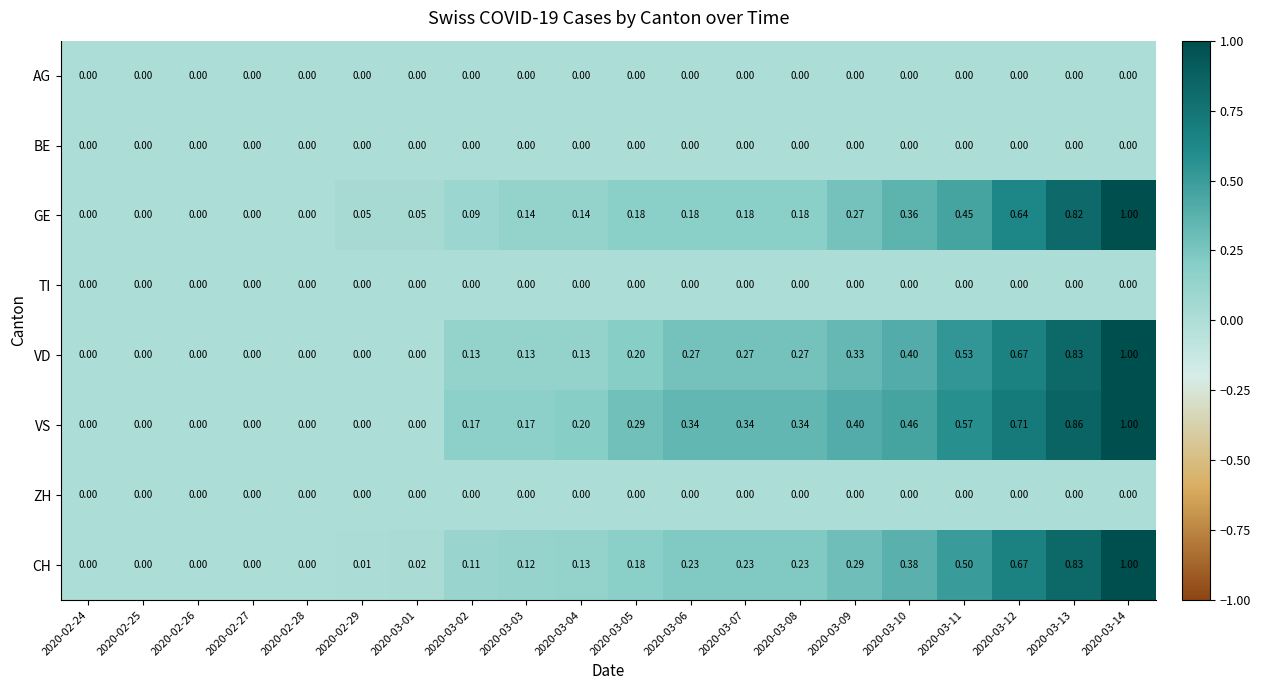

Which series has the largest total across all categories?

VS